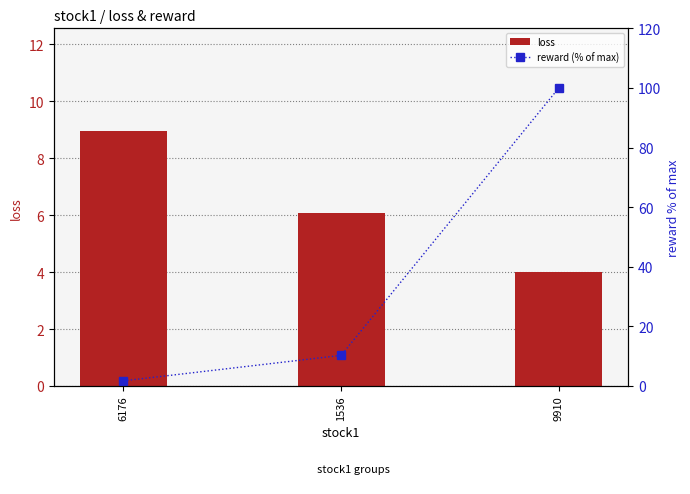

Which series has the widest spread of values?

reward (% of max)